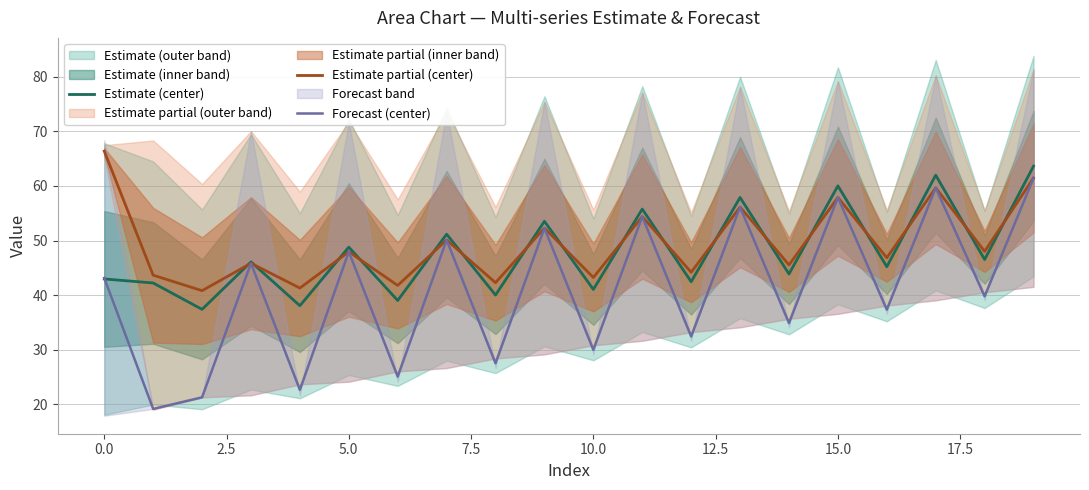

What is the value of the Forecast (center) point at the 15th from the left?

34.9